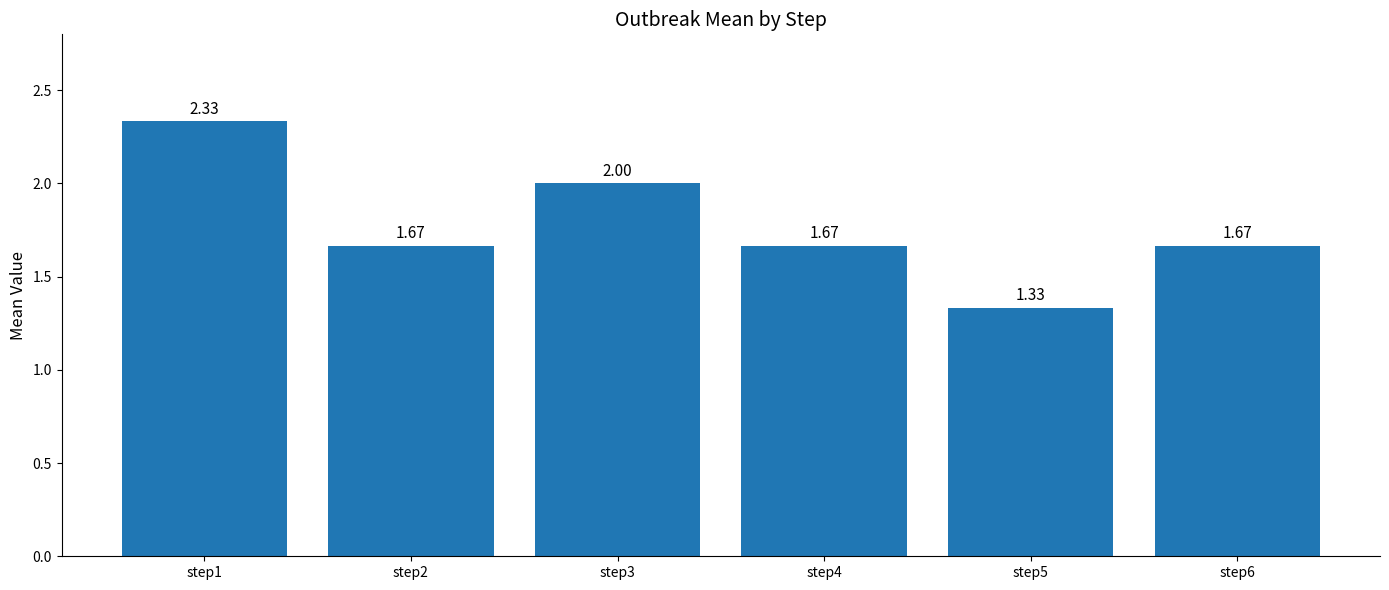

What is the sum of the values at step4 and step3?

3.7